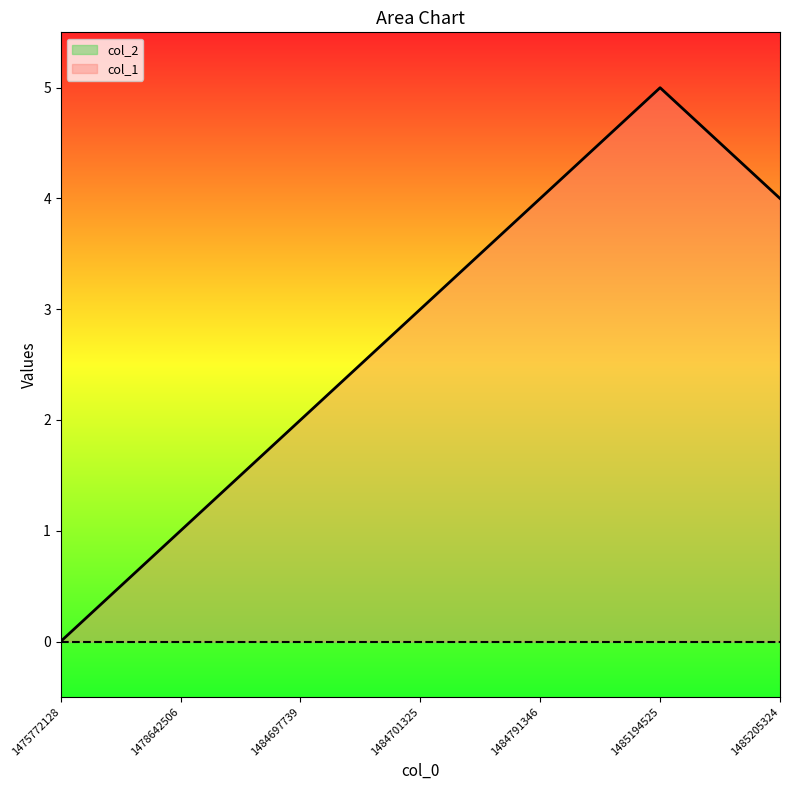

At which label is the value closest to 2?

1484697739